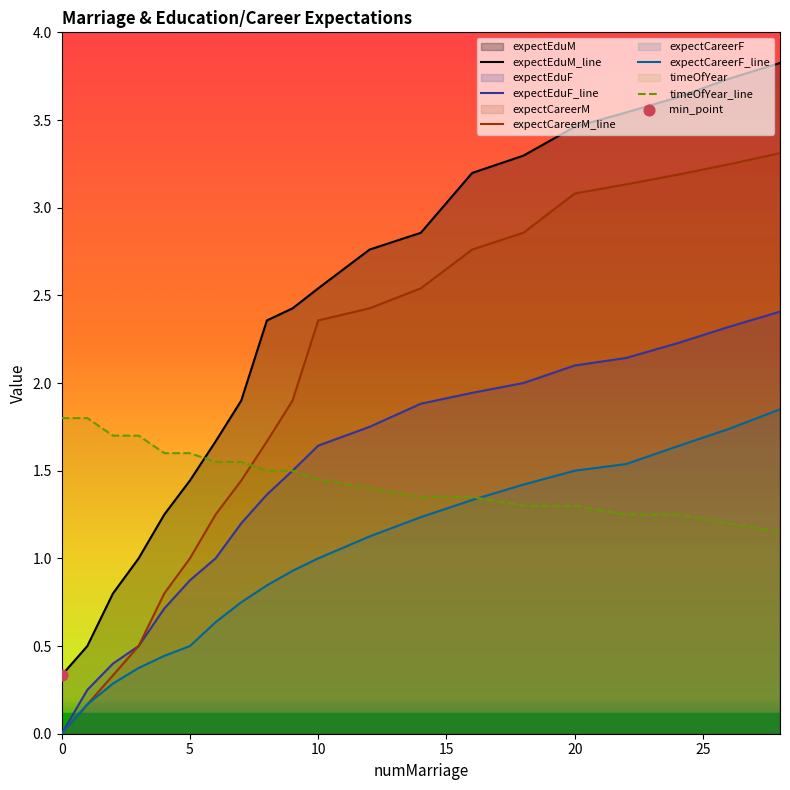

What are all the series names shown in the legend?

expectEduM, expectEduF, expectCareerM, expectCareerF, timeOfYear